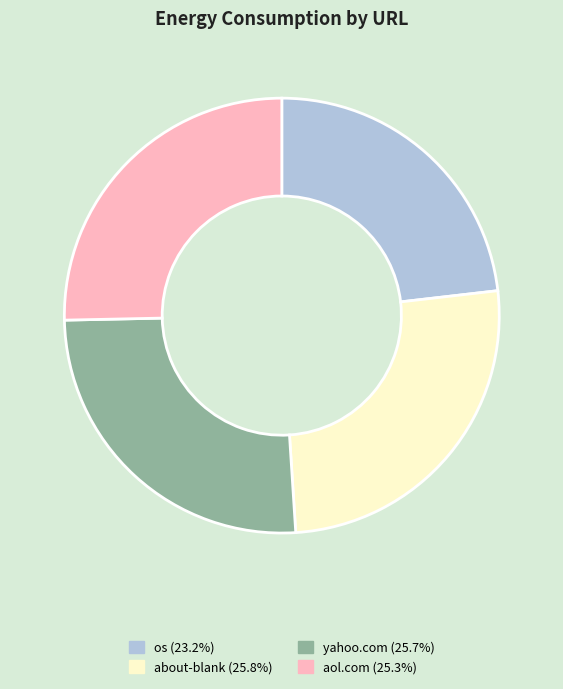

What is the ratio of the value at about-blank (25.8%) to the value at yahoo.com (25.7%)?

1.0